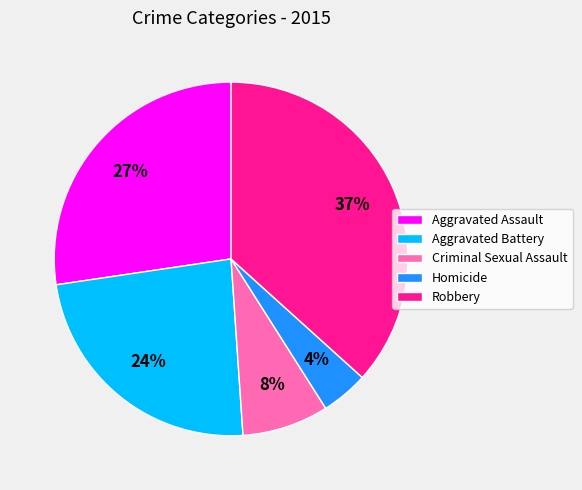

Between Homicide and Aggravated Battery, which is larger?

Aggravated Battery